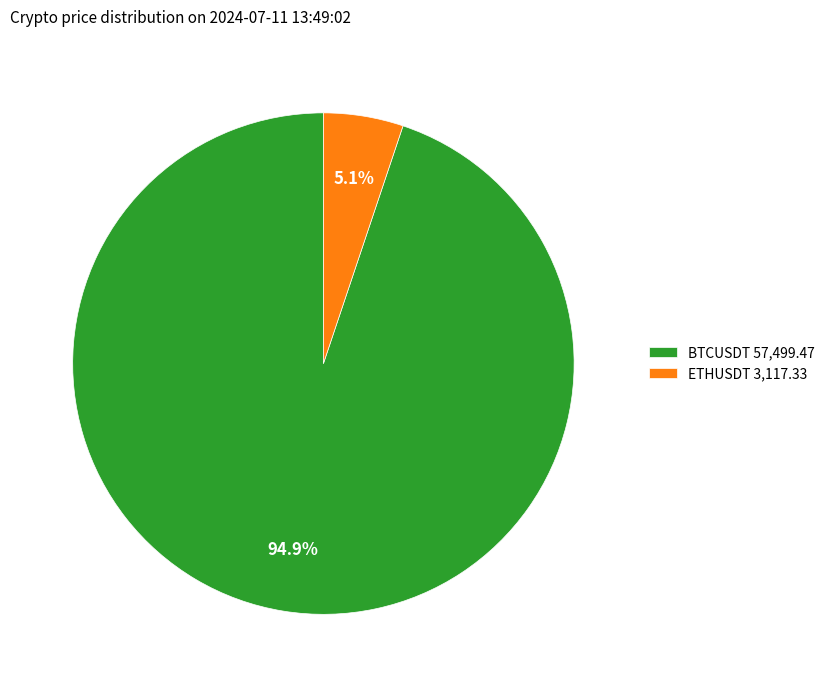

How many segments does this pie chart have?

2